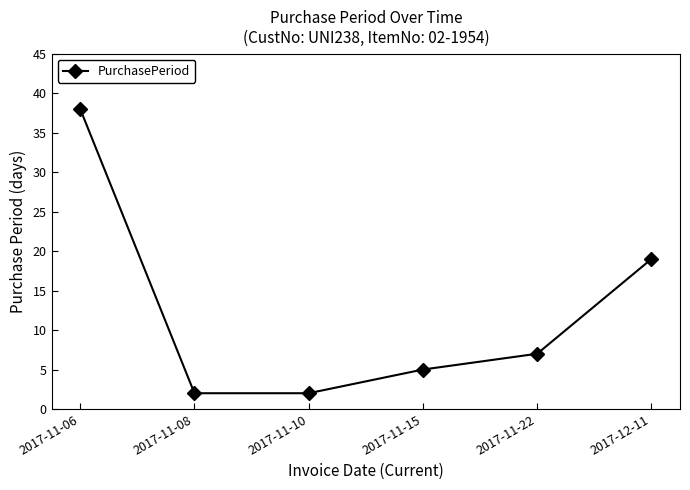

Where is the data nearest to the value 20?

2017-12-11